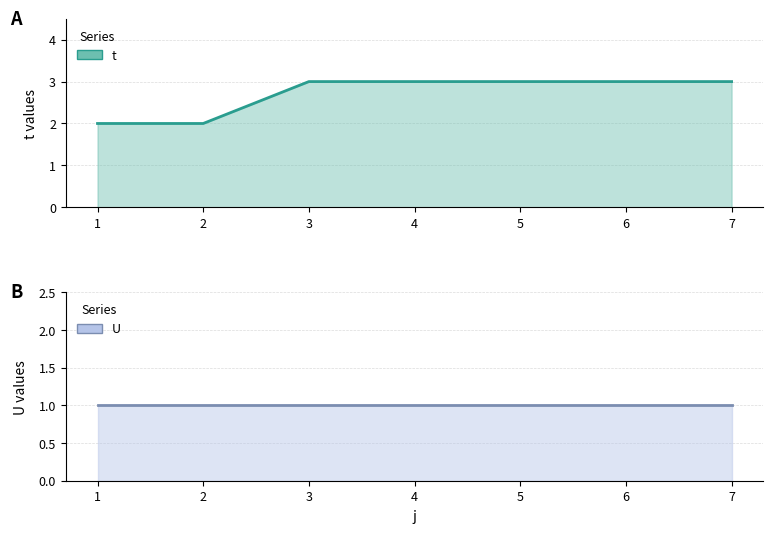

Reading left to right, extract all data points from this chart.

1=2	2=2	3=3	4=3	5=3	6=3	7=3